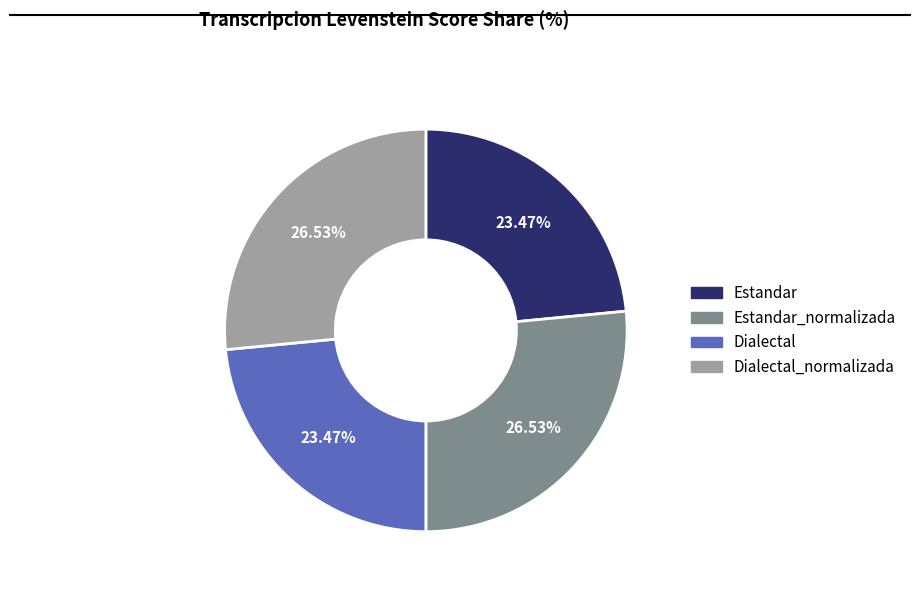

Is there any slice that represents more than half of the pie?

No